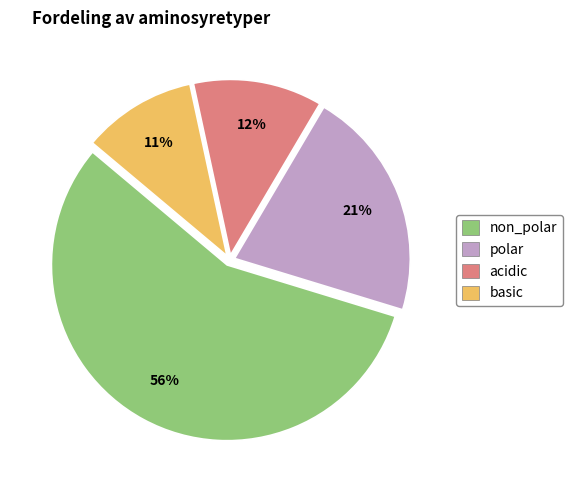

Which has a higher value, acidic or polar?

polar